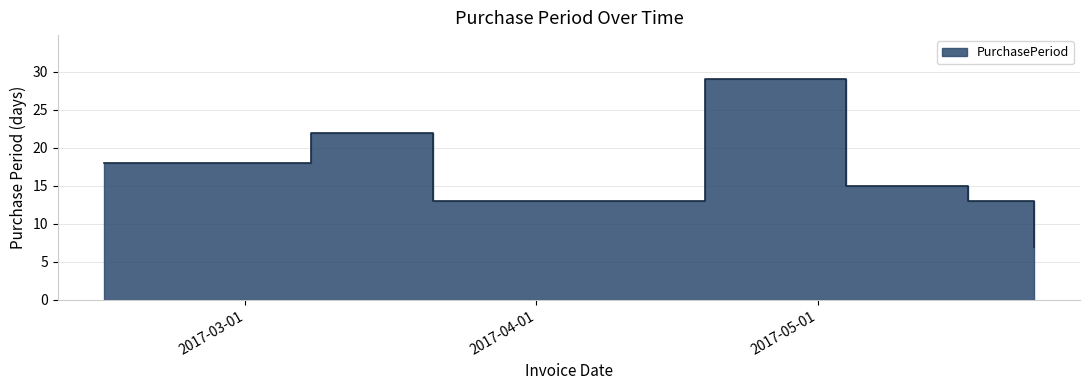

How many points are lower than both their immediate neighbors (excluding endpoints)?

1